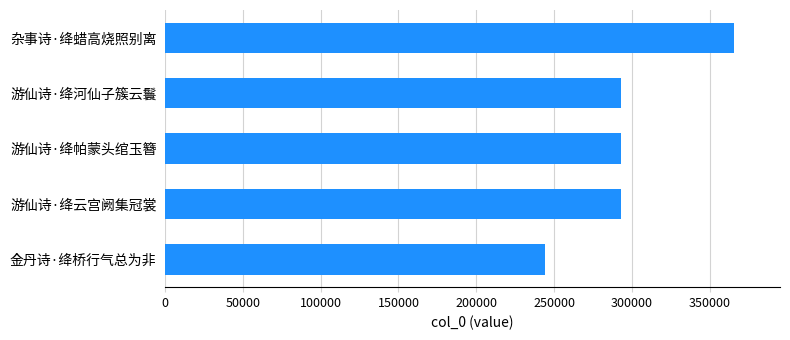

Which has a higher value, 金丹诗·绛桥行气总为非 or 杂事诗·绛蜡高烧照别离?

杂事诗·绛蜡高烧照别离